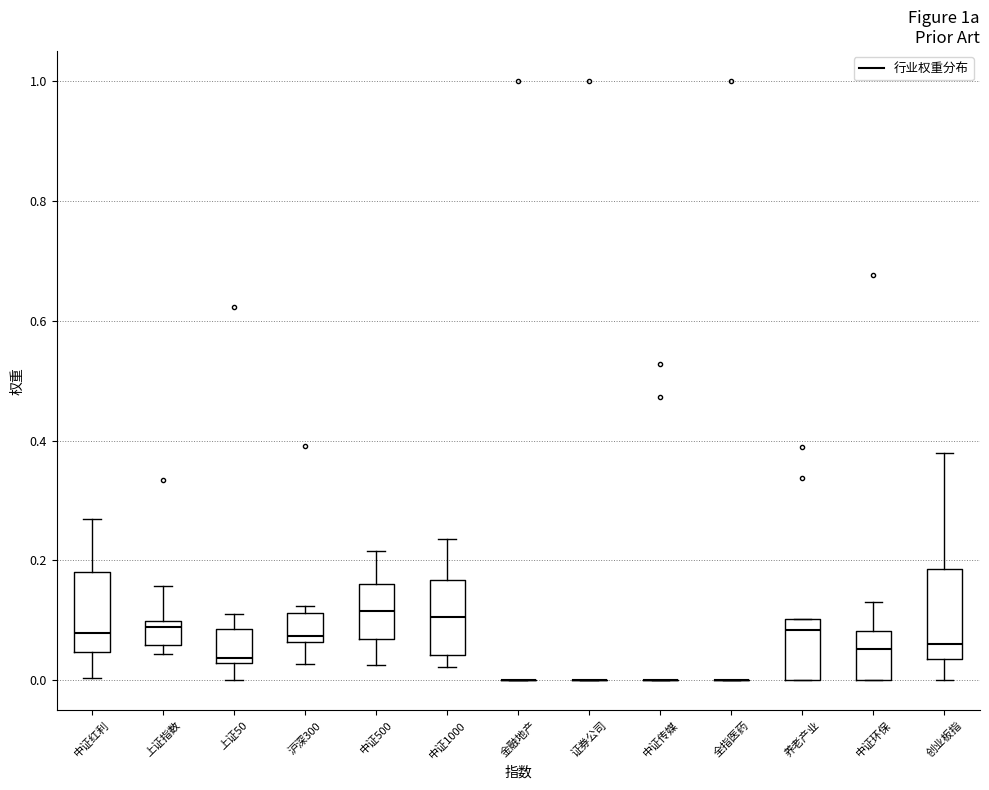

Reading left to right, read every box against the y-axis: the position of its median line, the range the box covers, and the ends of its whiskers. The values are not printed on the chart, so give them approximately, as read against the axis.

中证红利: median 0.08, box 0.04 to 0.18, whiskers 0.00 to 0.26
上证指数: median 0.08, box 0.06 to 0.10, whiskers 0.04 to 0.16
上证50: median 0.04, box 0.02 to 0.08, whiskers 0.00 to 0.12
沪深300: median 0.08, box 0.06 to 0.12, whiskers 0.02 to 0.12 (just above the box's upper edge)
中证500: median 0.12, box 0.06 to 0.16, whiskers 0.02 to 0.22
中证1000: median 0.10, box 0.04 to 0.16, whiskers 0.02 to 0.24
金融地产: box collapsed to a line at 0.00, whiskers 0.00 to 0.00
证券公司: box collapsed to a line at 0.00, whiskers 0.00 to 0.00
中证传媒: box collapsed to a line at 0.00, whiskers 0.00 to 0.00
全指医药: box collapsed to a line at 0.00, whiskers 0.00 to 0.00
养老产业: median 0.08, box 0.00 to 0.10, whiskers 0.00 to 0.10
中证环保: median 0.06, box 0.00 to 0.08, whiskers 0.00 to 0.14
创业板指: median 0.06, box 0.04 to 0.18, whiskers 0.00 to 0.38